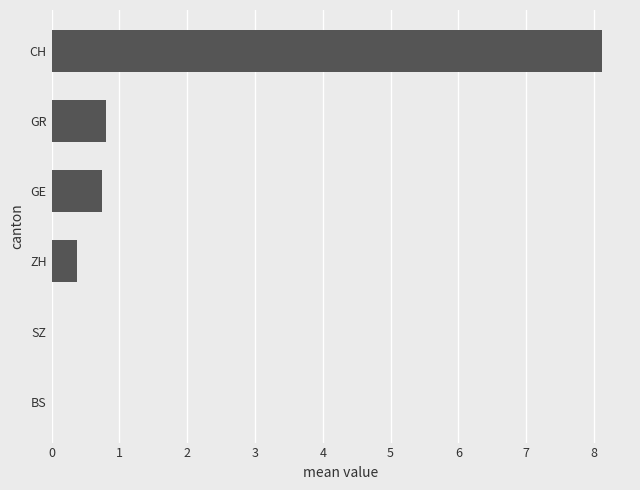

Reading bottom to top, list all the values displayed in this chart.

BS=0.0	SZ=0.0	ZH=0.4	GE=0.8	GR=0.8	CH=8.1